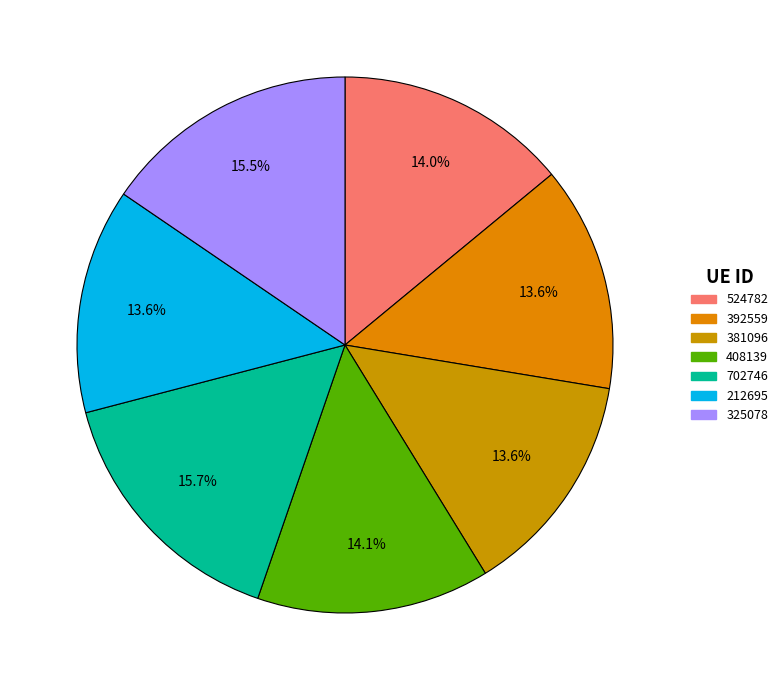

How many slices are in this pie chart?

7